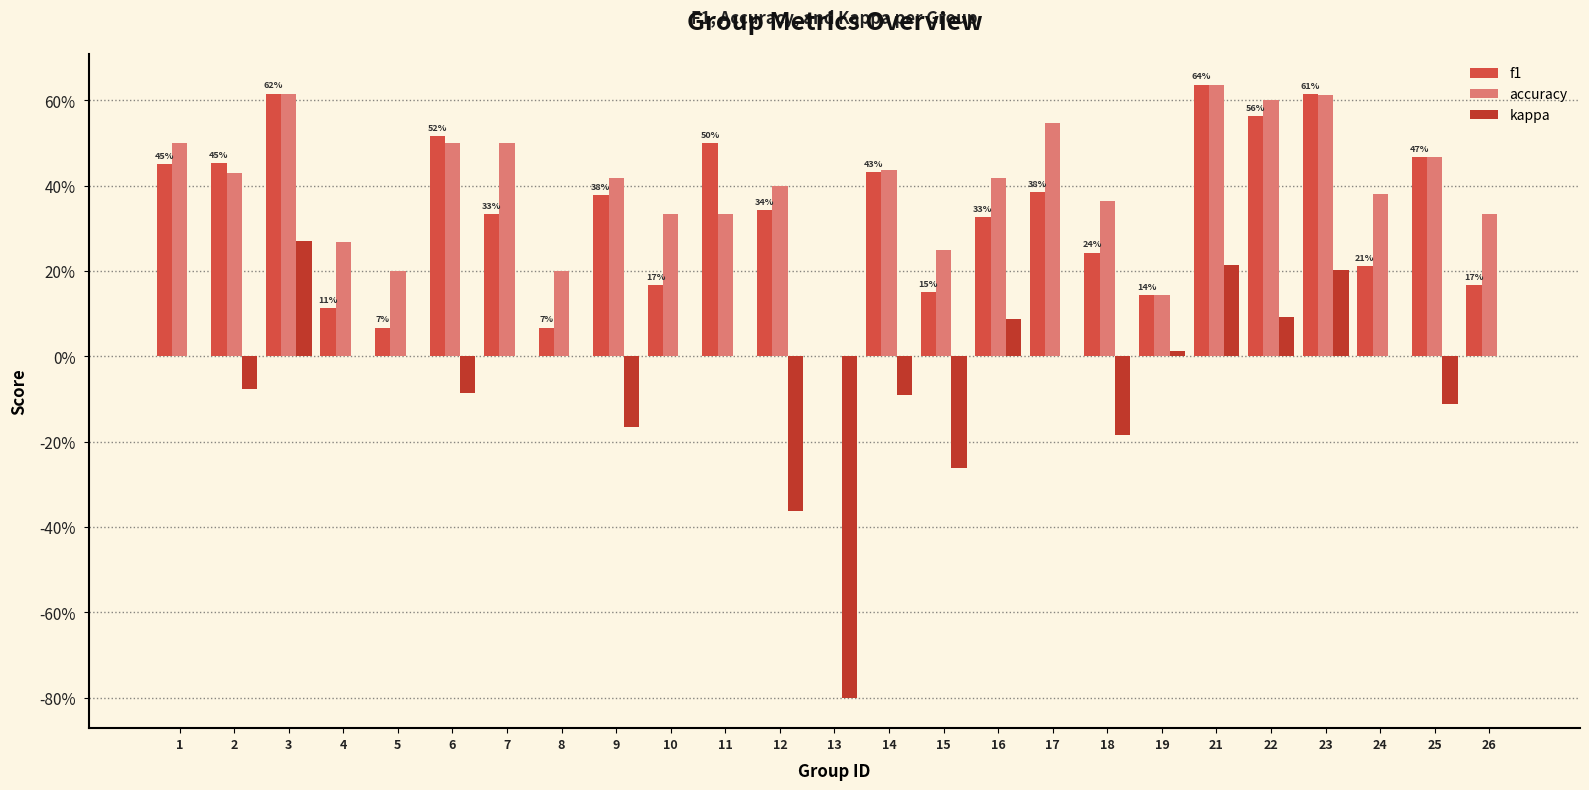

What are all the series names shown in the legend?

f1, accuracy, kappa